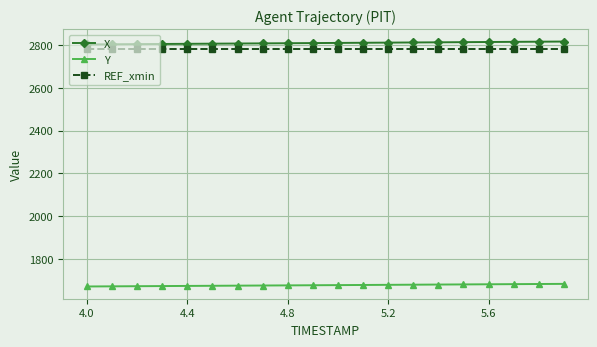

What is the sum of all Y values?

33555.5